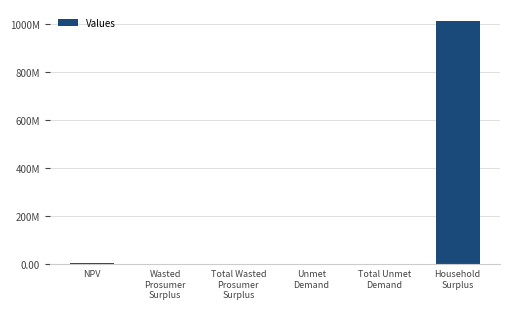

What is the maximum value shown in the chart?

1010416539.1